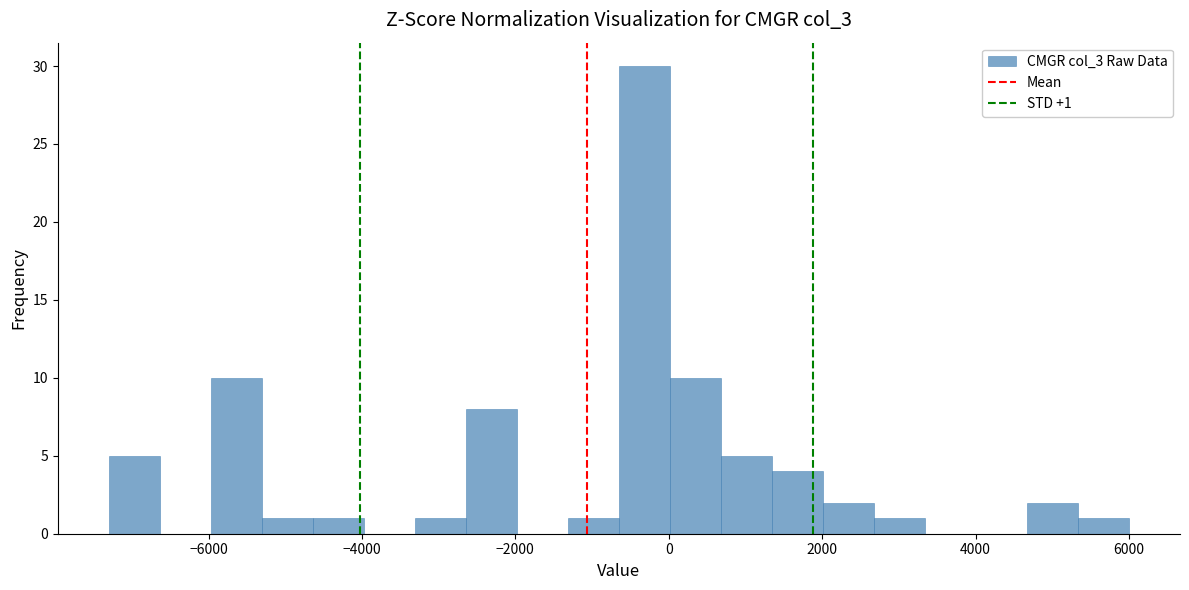

Around what value on the x-axis is the tallest bar? Give the approximate position of its centre, as read against the axis.

-400